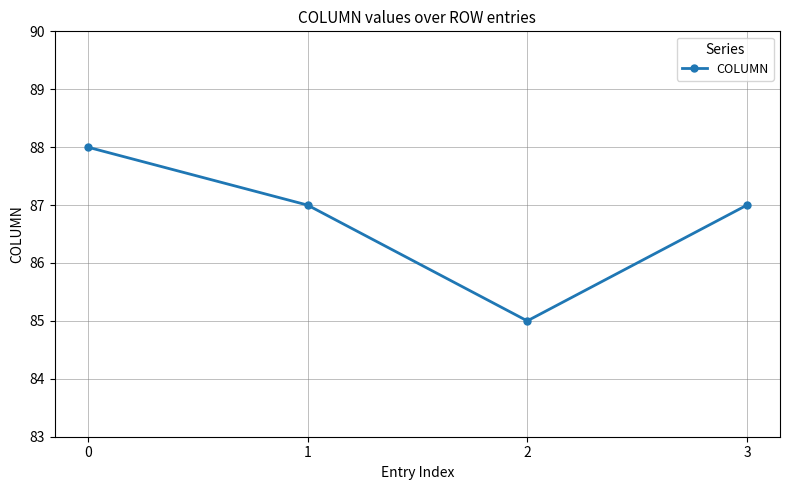

What is the approximate value at 3?

87